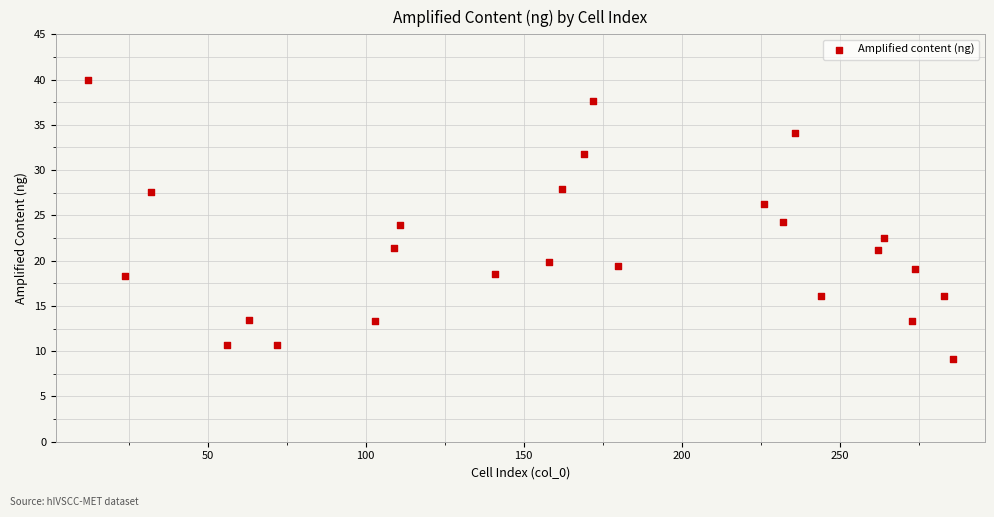

What is the range of Y values (max minus min)?

30.8